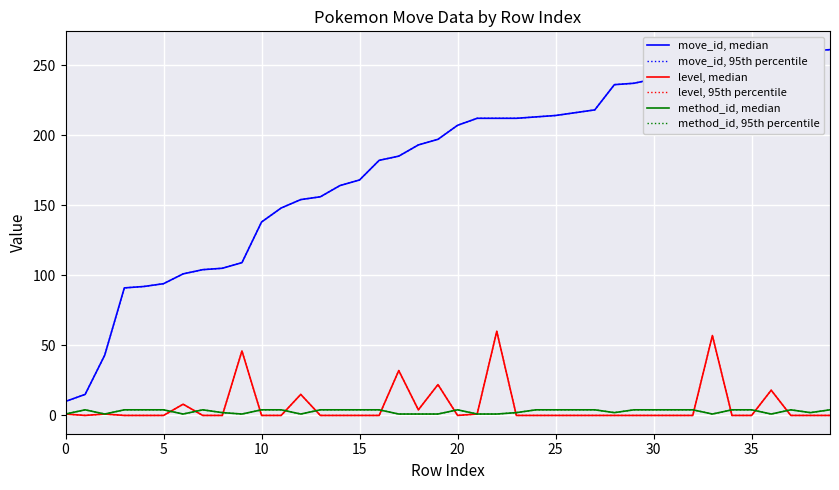

Does the chart display data point markers on the line(s)?

No